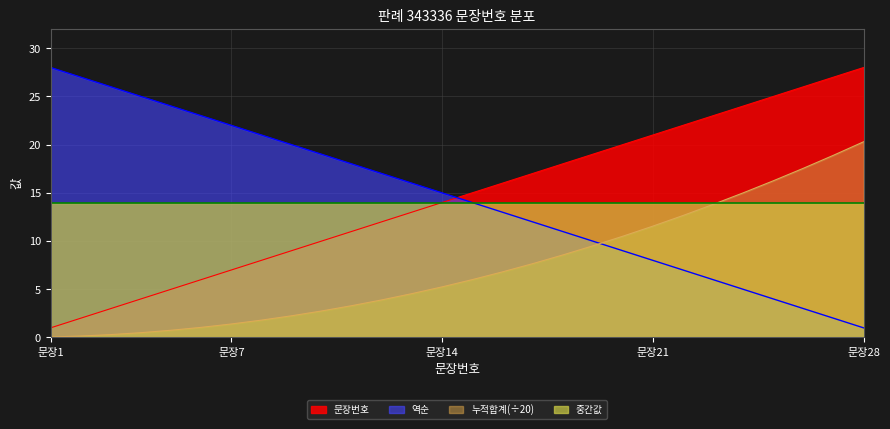

What is the maximum value for 역순?

28.0